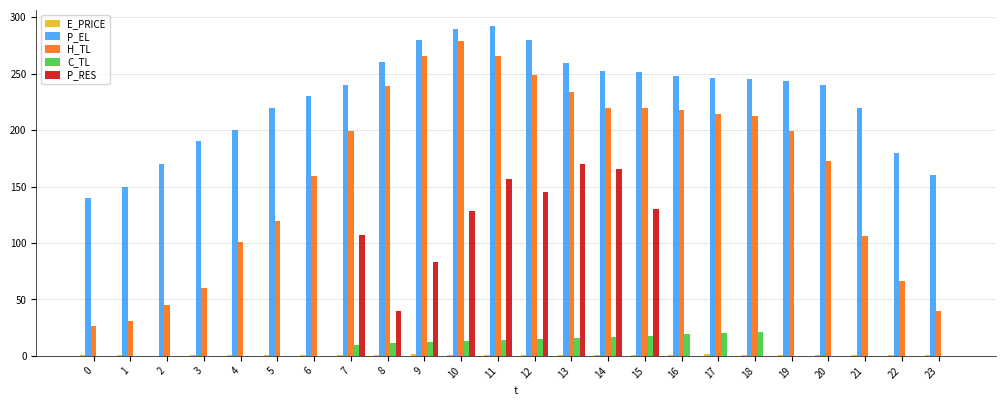

Where does the C_TL series first go above 10?

7